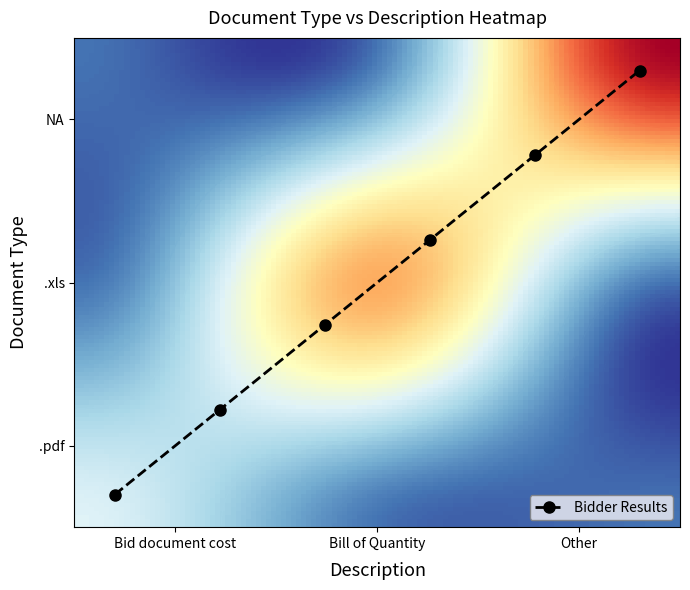

What is the difference between the highest and lowest values at Bid document cost?

1